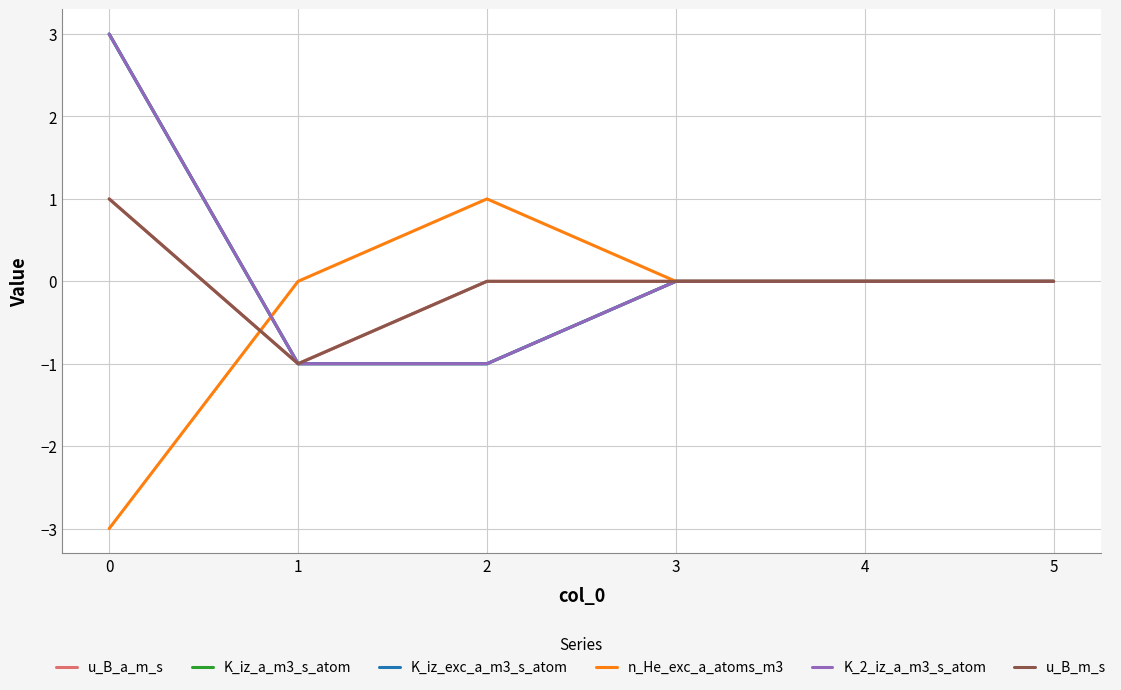

List the series in order of their peak value, lowest first.

u_B_a_m_s, n_He_exc_a_atoms_m3, u_B_m_s, K_iz_a_m3_s_atom, K_iz_exc_a_m3_s_atom, K_2_iz_a_m3_s_atom